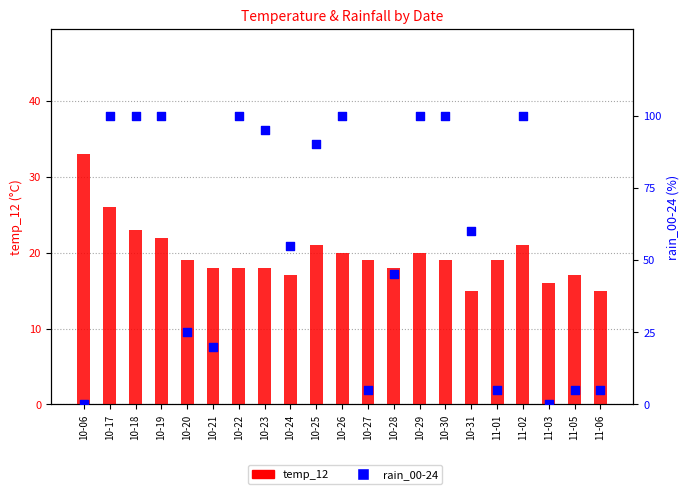

At how many categories does at least one series exceed 58?

11